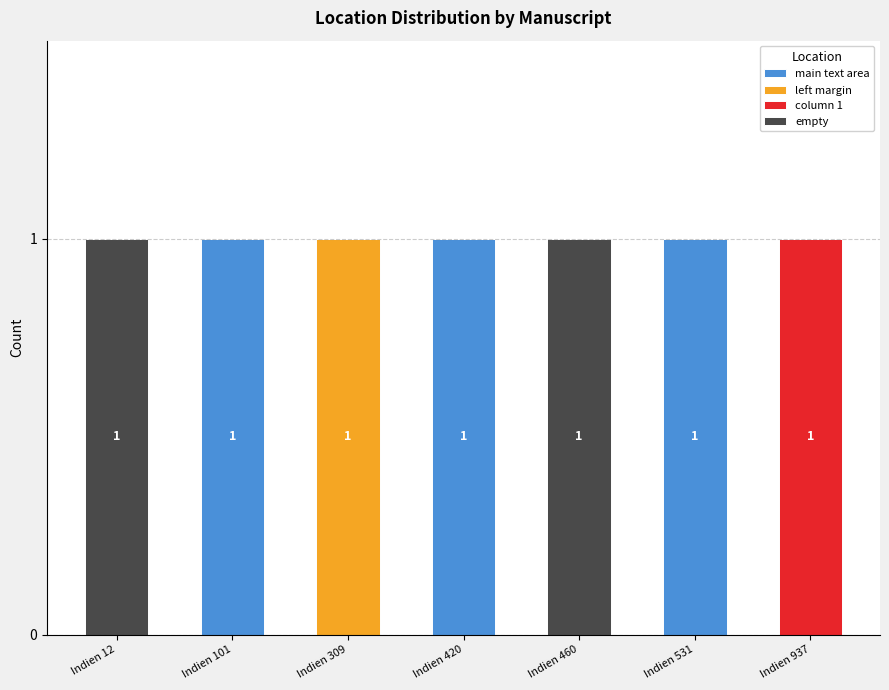

The value of main text area at Indien 420 is 1. True or false?

True